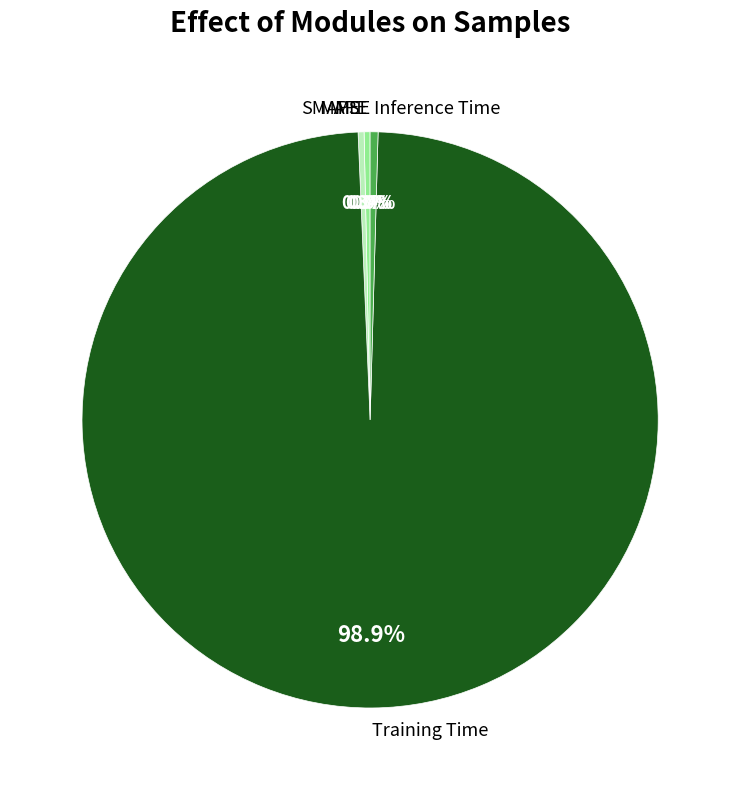

The Training Time slice represents 89% of the pie. True or false?

False